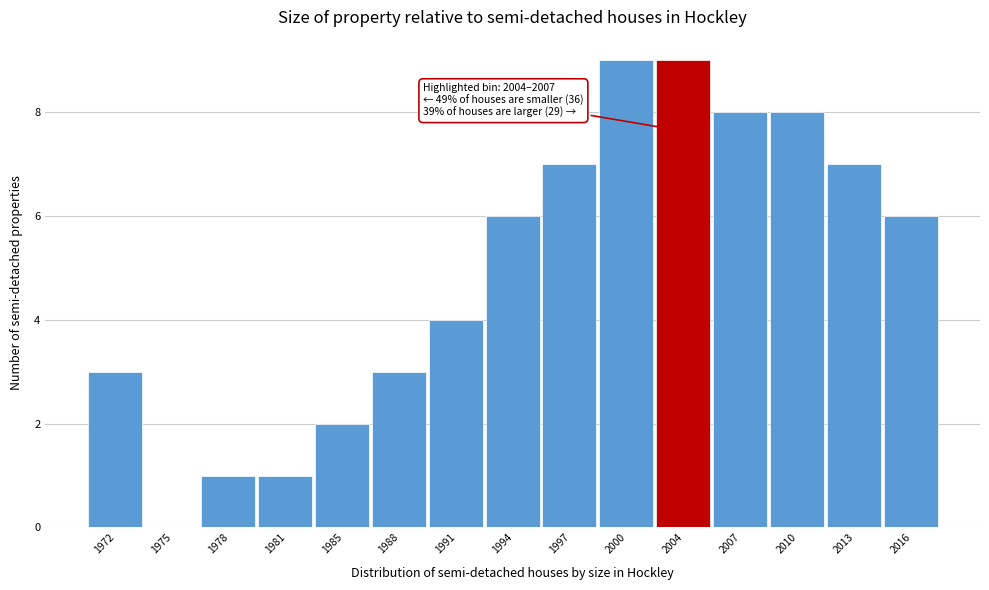

Reading left to right, transcribe all the data shown in this chart.

1972=3	1975=0	1978=1	1981=1	1985=2	1988=3	1991=4	1994=6	1997=7	2000=9	2004=9	2007=8	2010=8	2013=7	2016=6